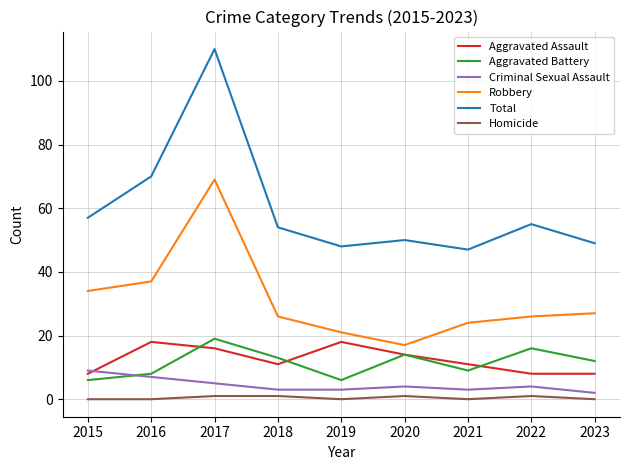

What is the sum of all Criminal Sexual Assault values?

40